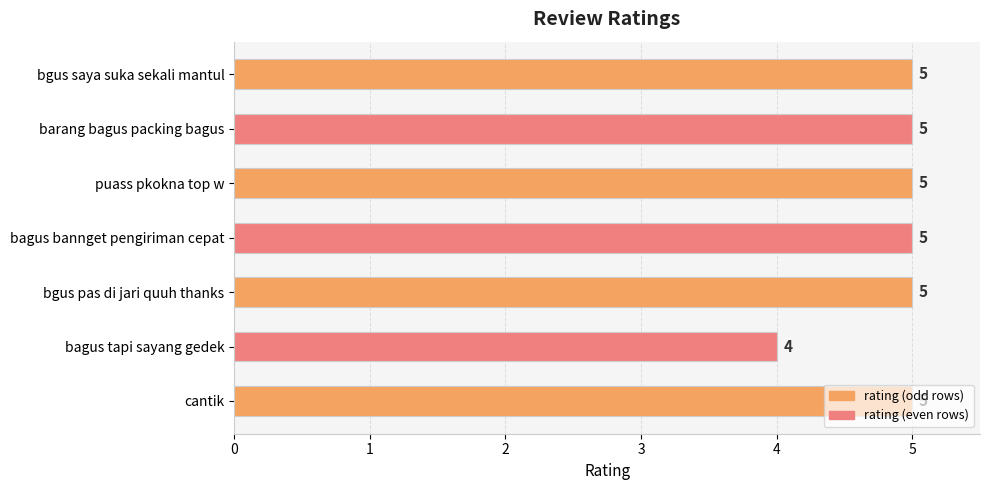

How many values are below 5?

1